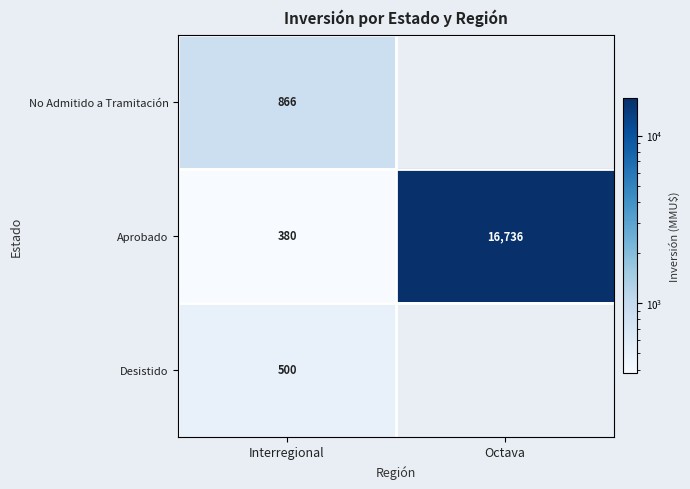

List the labels in order of Aprobado value, largest first.

Octava, Interregional